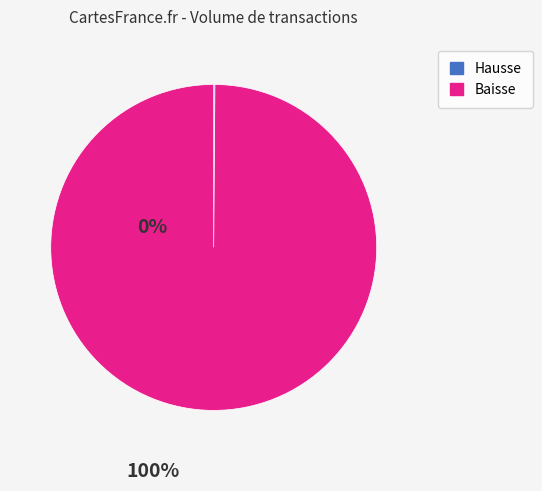

Is there any slice that represents more than half of the pie?

Yes